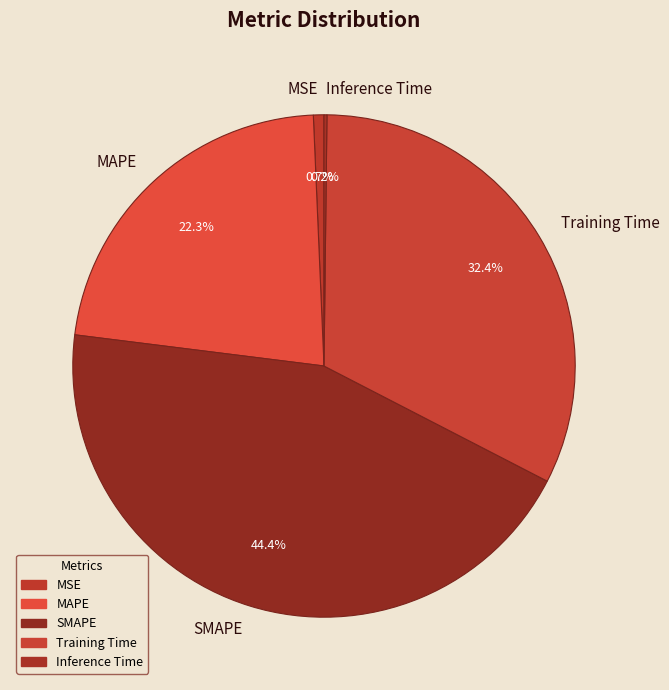

Does MAPE represent more than half of the total?

No